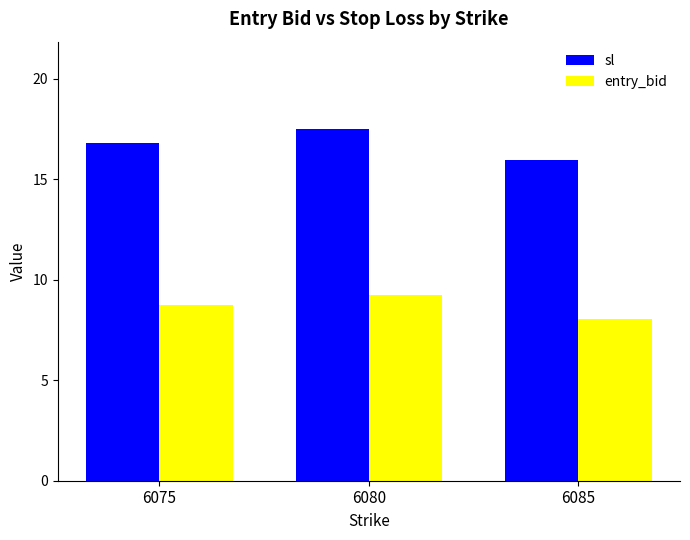

Which series has the largest range (max minus min)?

sl